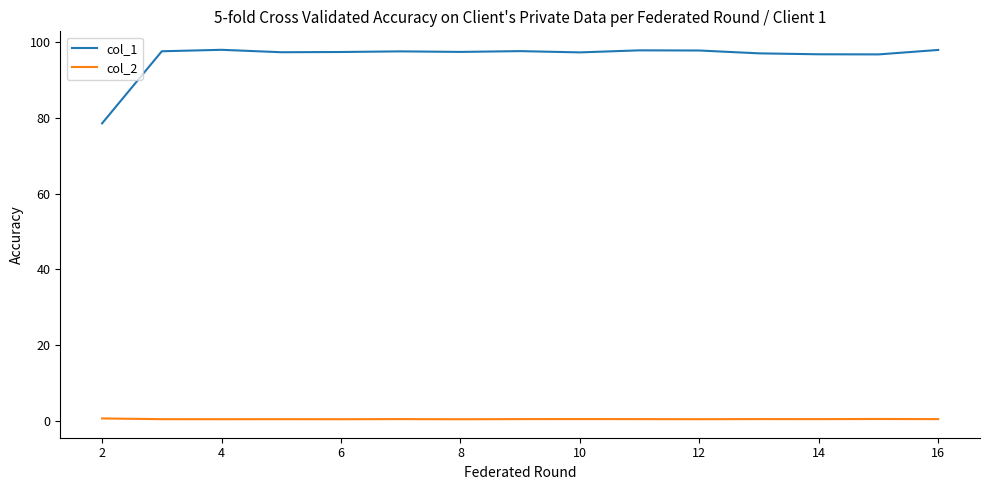

Which series has the widest spread of values?

col_1